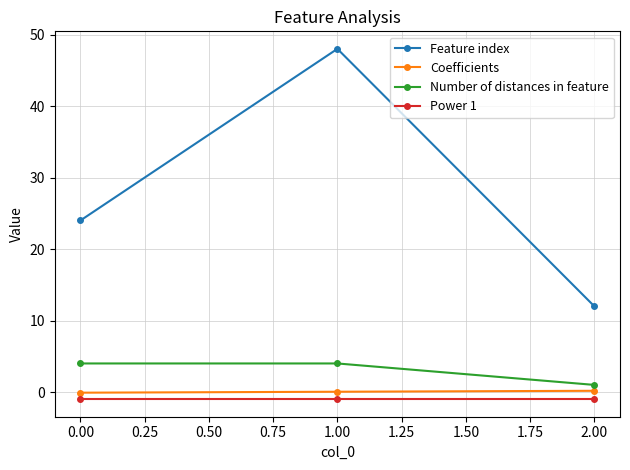

Which series has the largest total across all categories?

Feature index